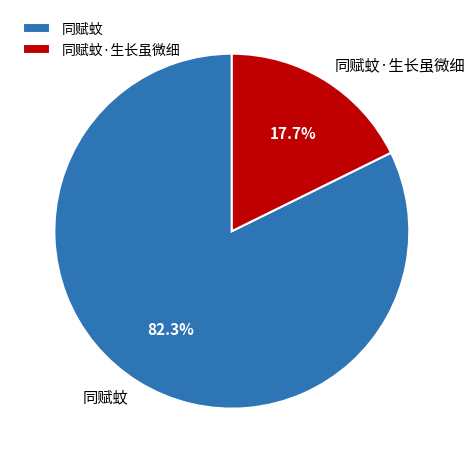

To the nearest percent, what portion does 同赋蚊 represent?

82%